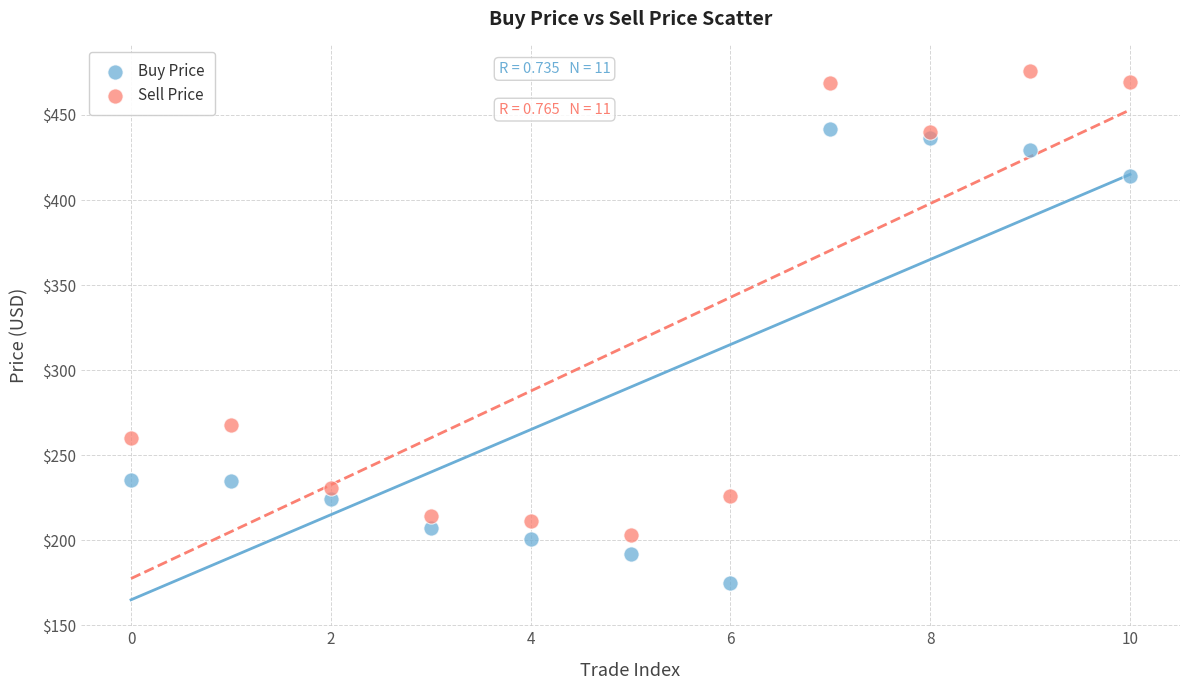

What are all the series names shown in the legend?

Buy Price, Sell Price